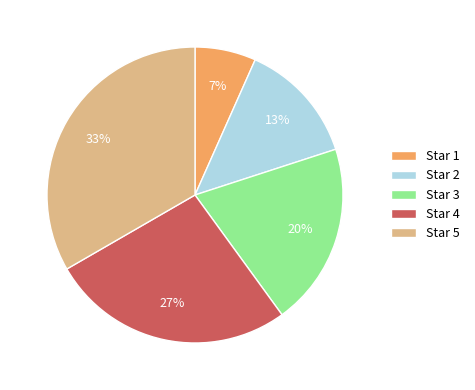

What percentage is the Star 5 slice, to the nearest percent?

33%